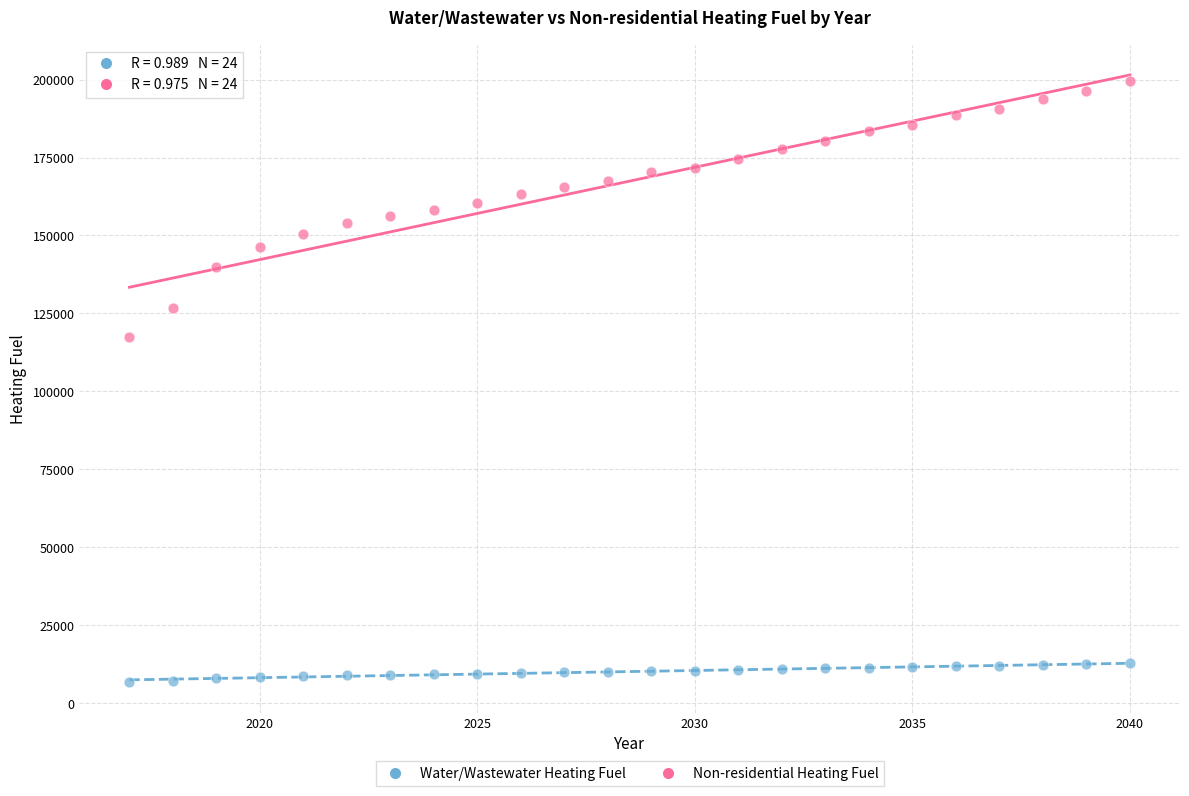

Across all series, what Y value is closest to 103191?

117482.9